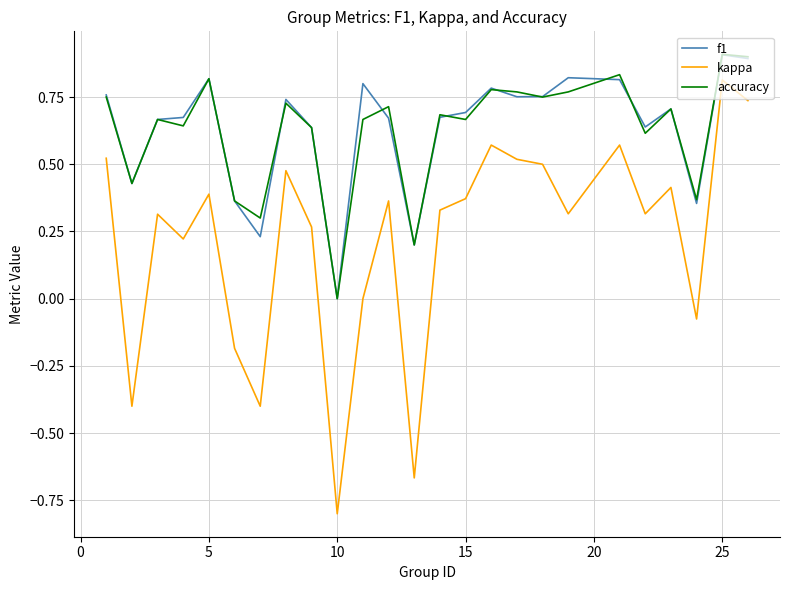

What is the minimum value shown in the chart?

-0.8